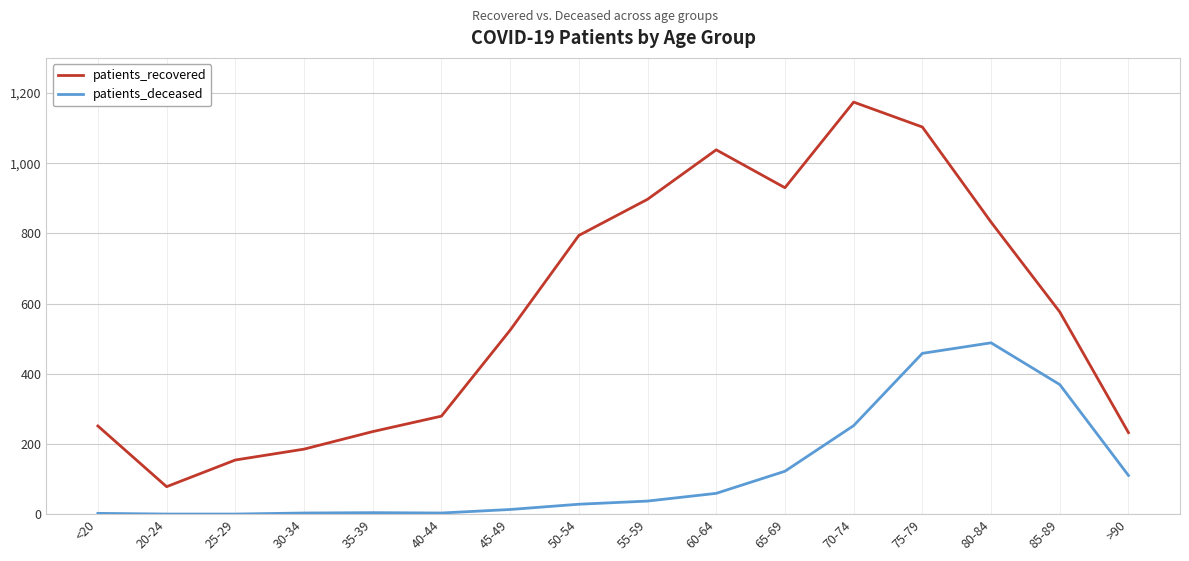

How many lines are shown in the chart?

2